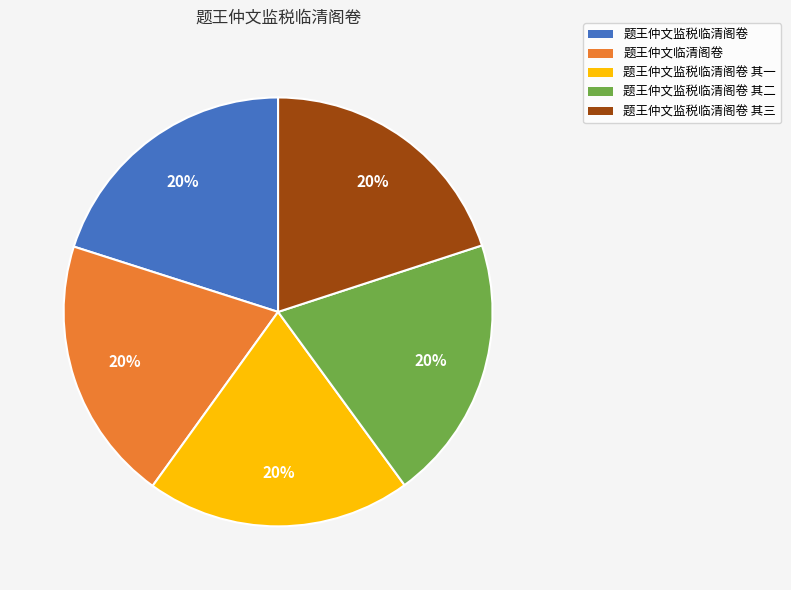

Count the number of slices in the pie.

5